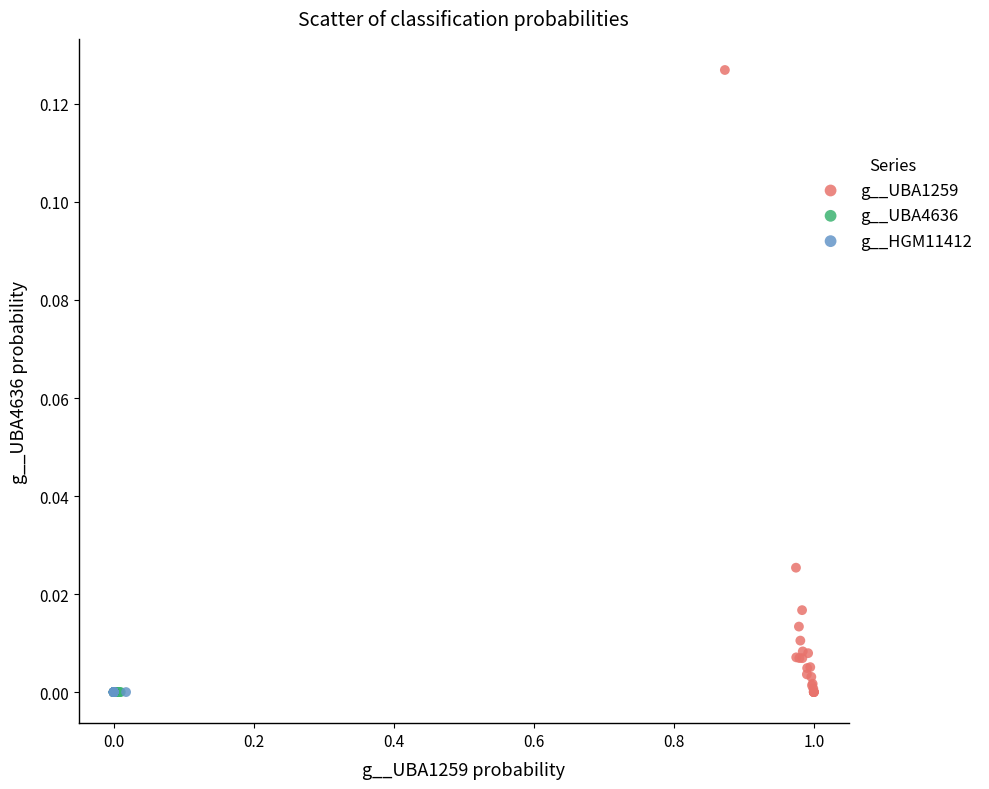

Which series has the widest spread of Y values?

g__UBA1259